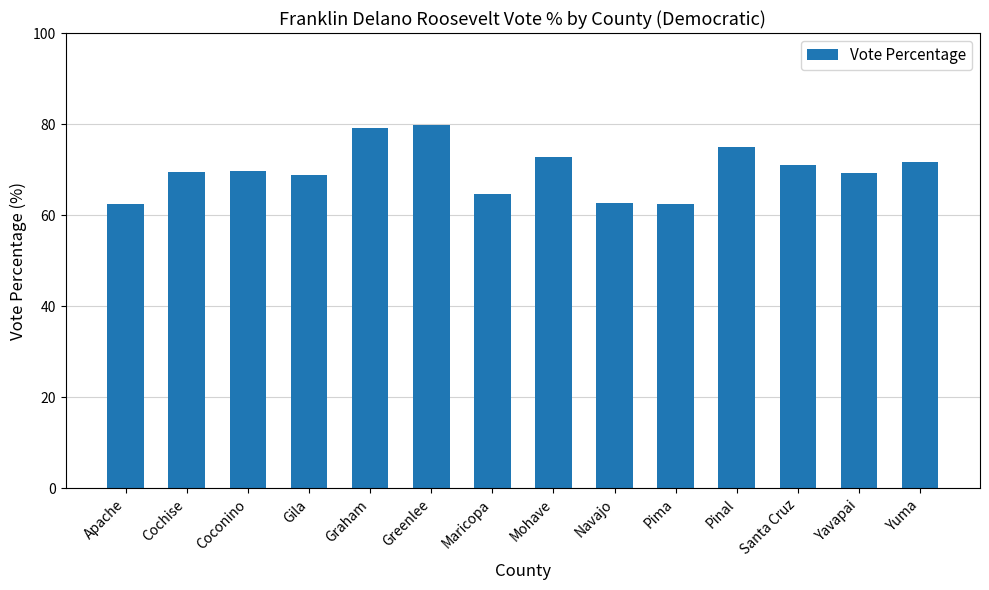

What is the difference between the maximum and minimum values?

17.3